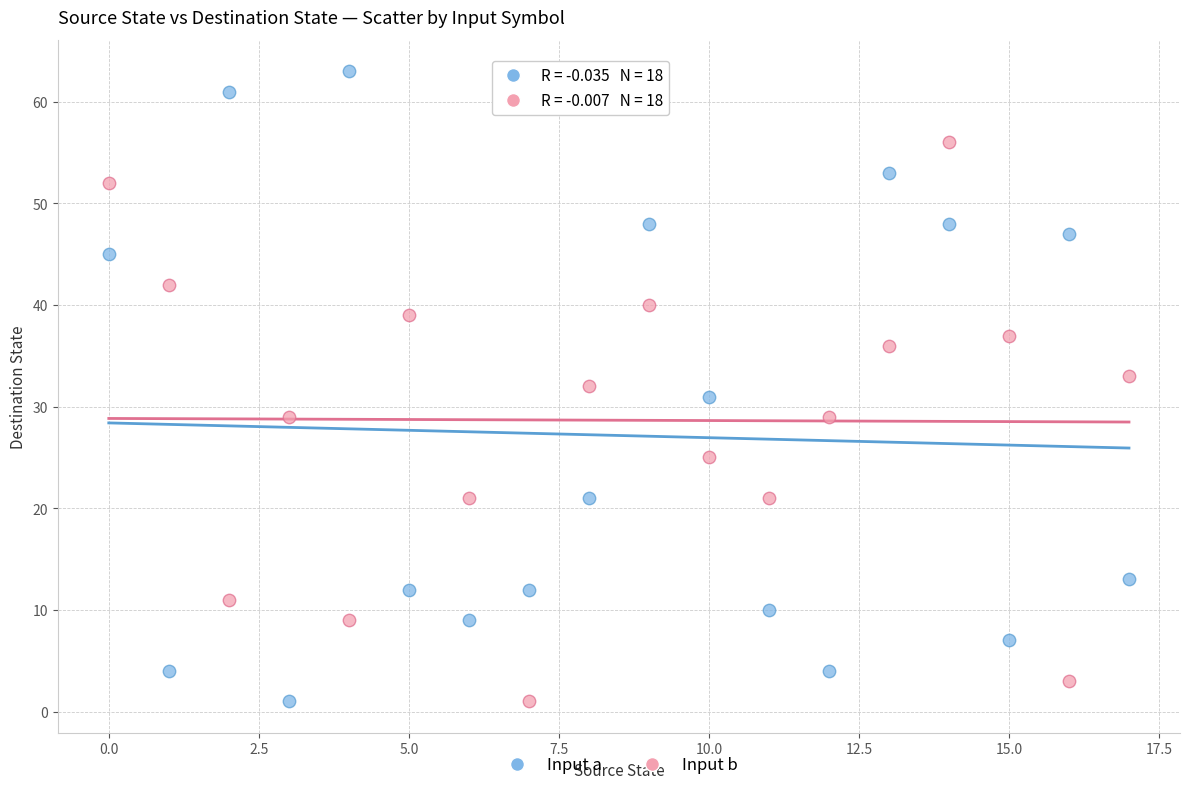

Which series has the largest Y range (max minus min)?

Input a